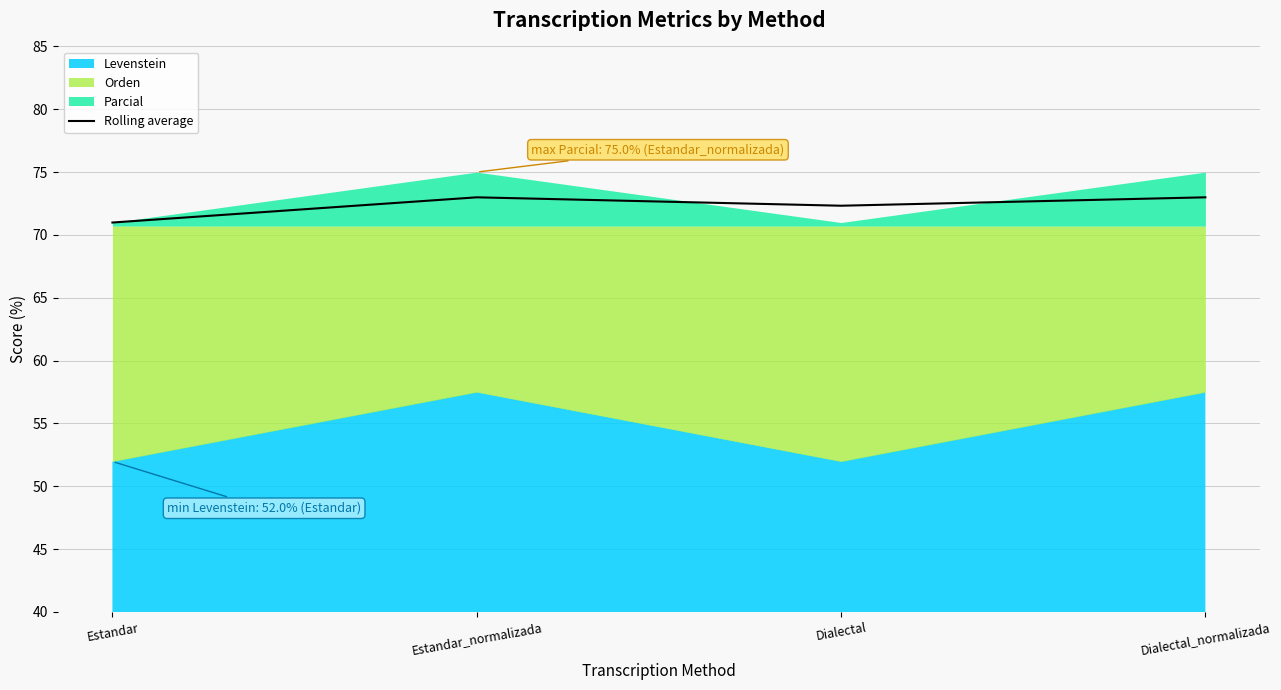

At which label does the data first exceed 72?

Estandar_normalizada